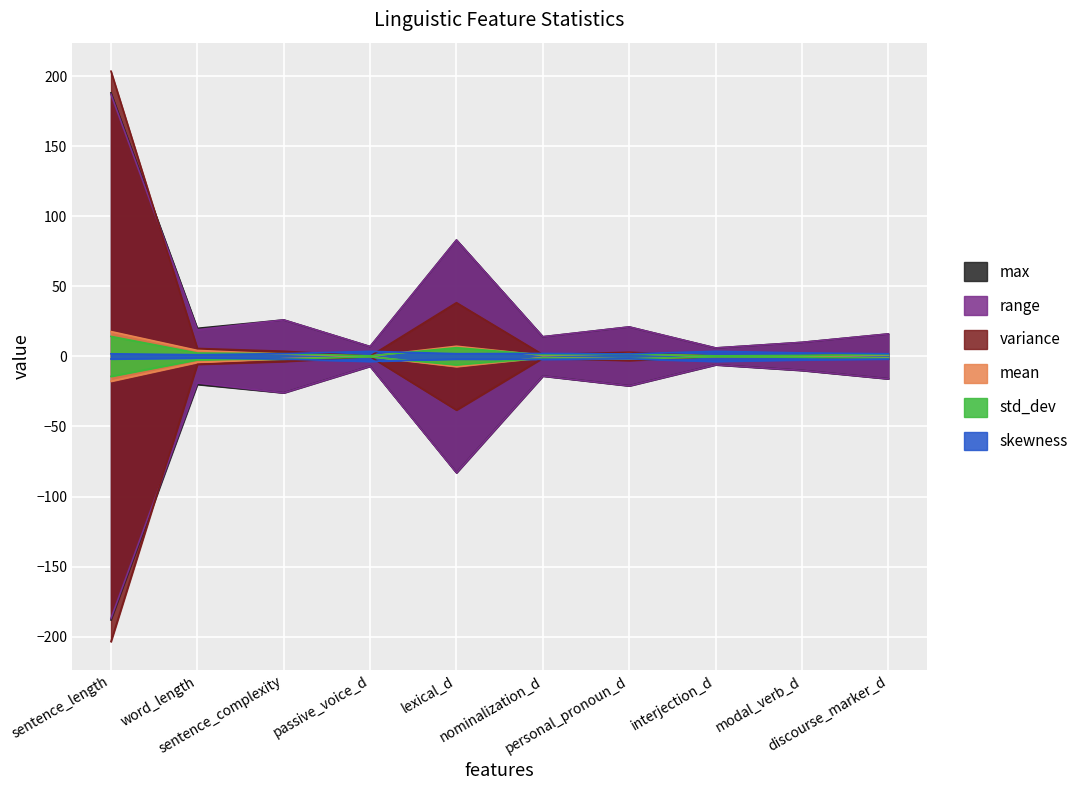

True or false: max and std_dev intersect in this chart.

False